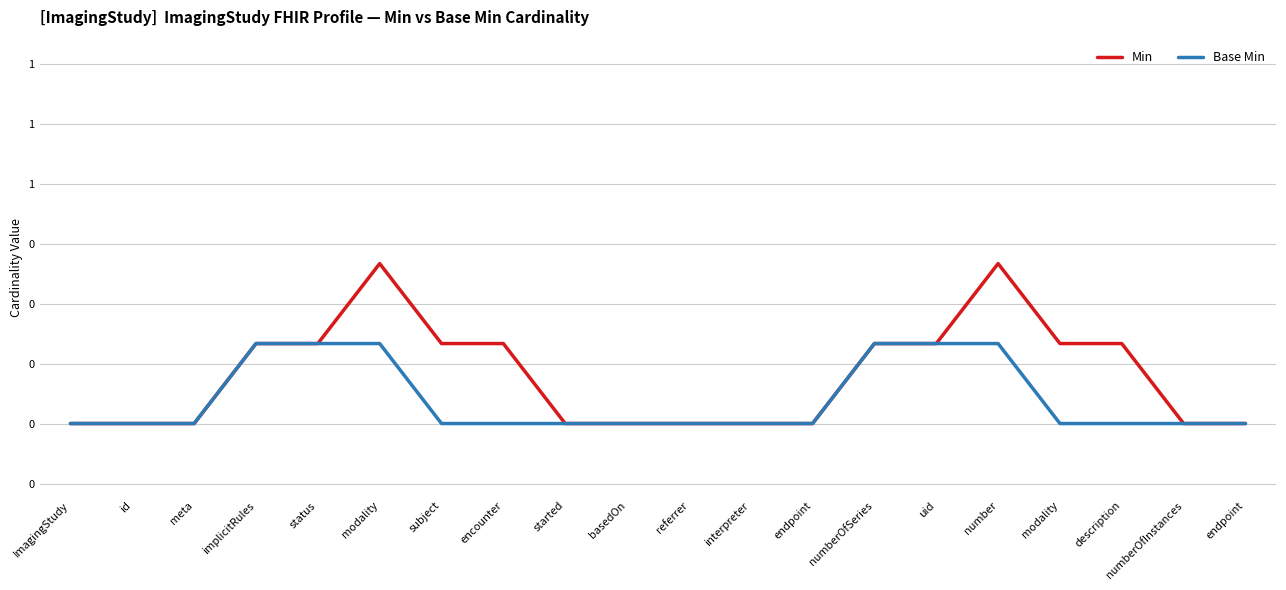

At how many categories does at least one series exceed 0?

10